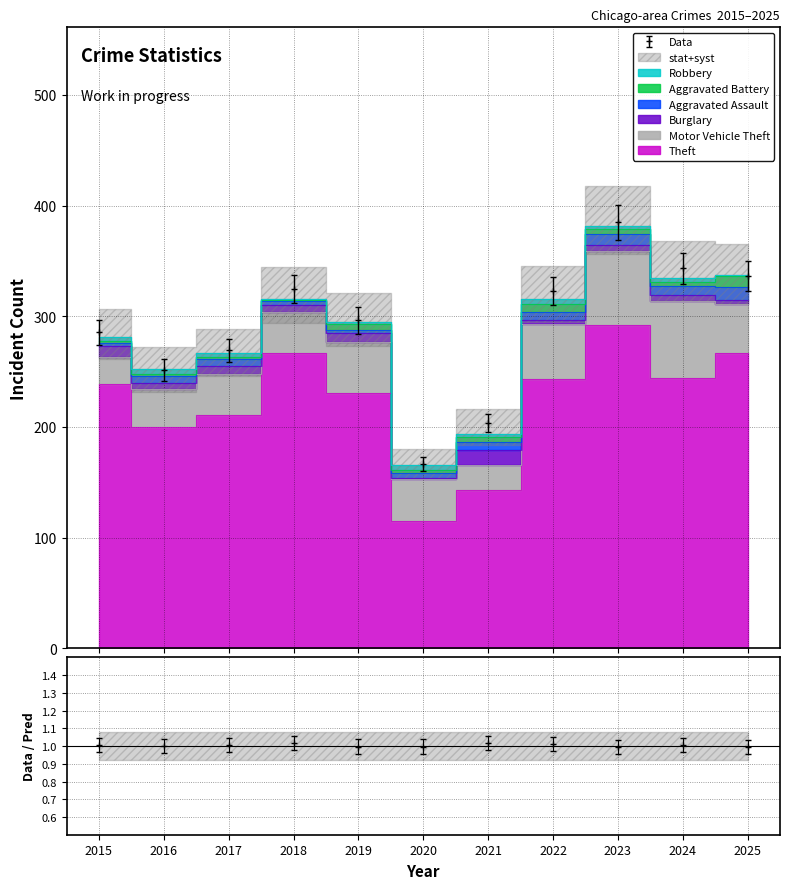

In Aggravated Assault, how many points are lower than both neighbors (excluding endpoints)?

2